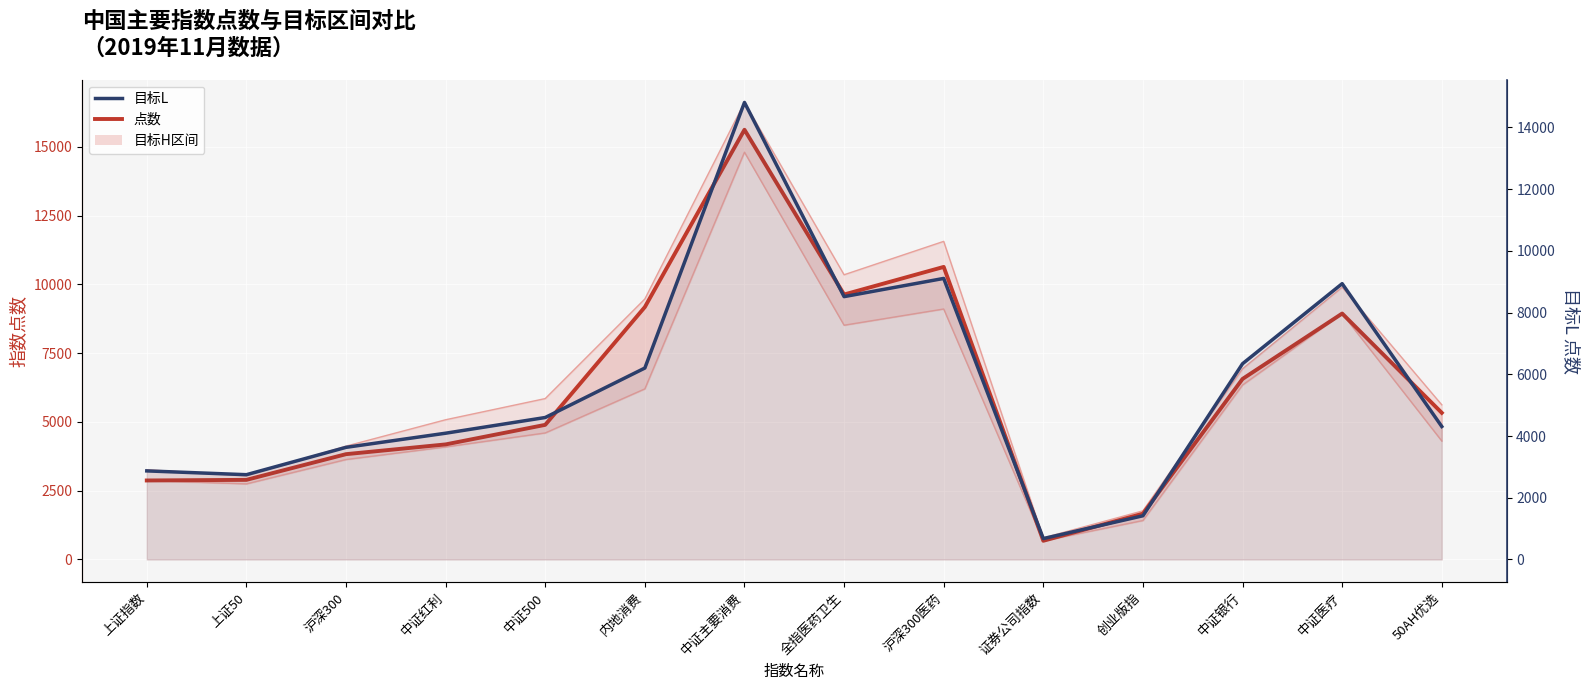

What position from the right is 内地消费?

9